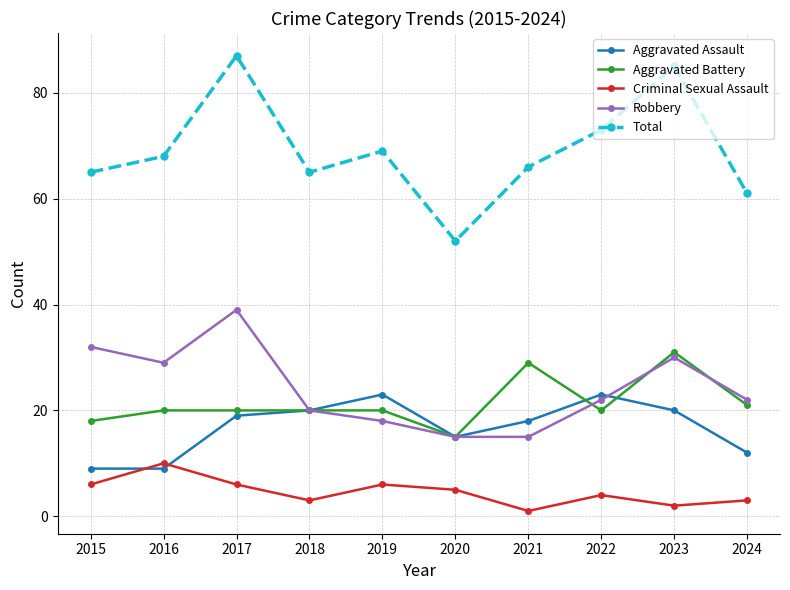

True or false: Aggravated Battery and Total cross at least once.

False